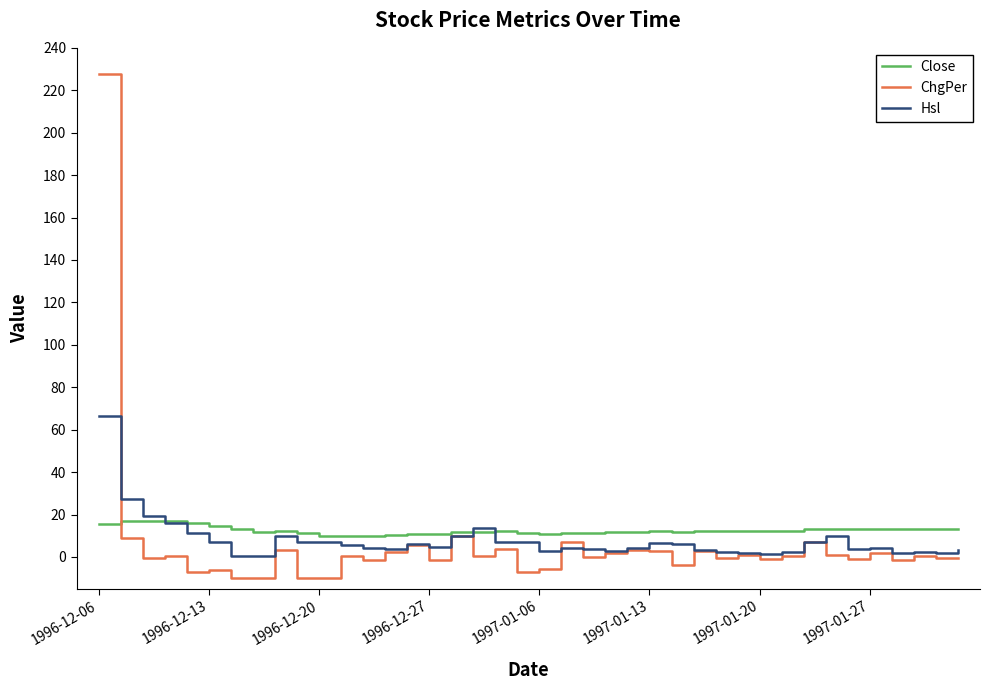

Which series has the widest spread of values?

ChgPer